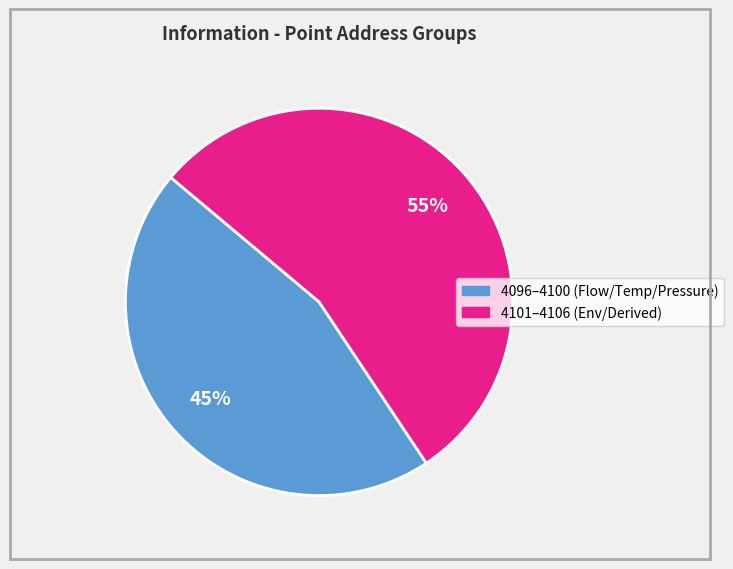

Is there a majority slice in this chart?

Yes